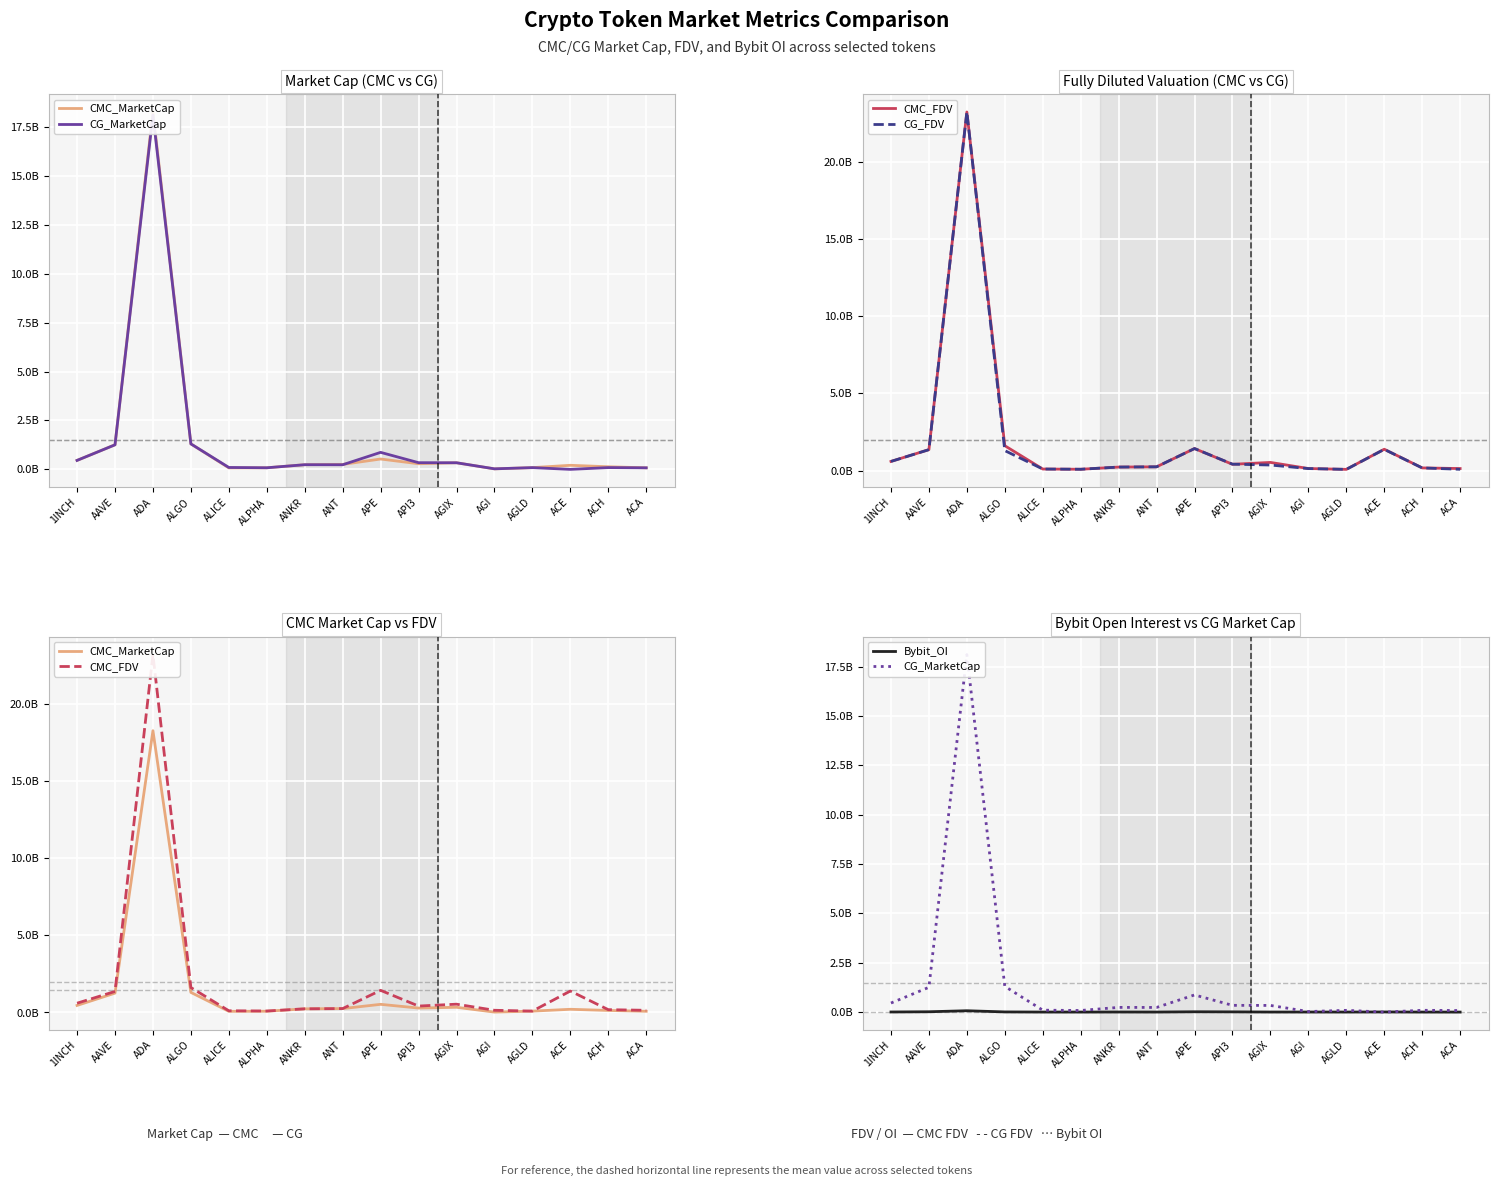

Reading right to left, what are all the values shown in this chart?

CMC_MarketCap: ACA=78808231.3	ACH=133417721.5	ACE=207953287.1	AGLD=89247500.7	AGI=26238730.6	AGIX=337563015.2	API3=287671479.8	APE=529197645.3	ANT=253947506.0	ANKR=237894776.5	ALPHA=81549734.9	ALICE=75473647.4	ALGO=1302600613.8	ADA=18269522100.5	AAVE=1256268470.6	1INCH=458250199.6
CG_MarketCap: ACA=78832467.0	ACH=90591592.0	ACE=0.0	AGLD=89062993.0	AGI=27841512.0	AGIX=337390514.0	API3=342031331.0	APE=868761791.0	ANT=235373319.0	ANKR=237941513.0	ALPHA=81469830.0	ALICE=97068472.0	ALGO=1302522364.0	ADA=18107904414.0	AAVE=1255137130.0	1INCH=458453272.0
CMC_FDV: ACA=142358855.9	ACH=183364981.3	ACE=1391433822.9	AGLD=89247500.7	AGI=143936326.8	AGIX=538918550.9	API3=417165986.3	APE=1435720614.7	ANT=253947506.0	ANKR=237894776.5	ALPHA=96394485.7	ALICE=111132297.7	ALGO=1618853761.6	ADA=23205918999.5	AAVE=1364742879.6	1INCH=602333691.0
CG_FDV: ACA=93451729.0	ACH=183246872.0	ACE=1383165730.0	AGLD=89062993.0	AGI=140220415.0	AGIX=370061413.0	API3=426047710.0	APE=1436217185.0	ANT=253831604.0	ANKR=237941513.0	ALPHA=96300036.0	ALICE=110935397.0	ALGO=1302522425.0	ADA=23215051526.0	AAVE=1363513852.0	1INCH=602600614.0
Bybit_OI: ACA=0.0	ACH=1270423.0	ACE=6419699.0	AGLD=2005386.0	AGI=3083857.0	AGIX=2794499.0	API3=11498281.0	APE=16149193.0	ANT=2177279.0	ANKR=4162624.0	ALPHA=1467022.0	ALICE=1768739.0	ALGO=8587327.0	ADA=68579980.0	AAVE=16827704.0	1INCH=5268762.0